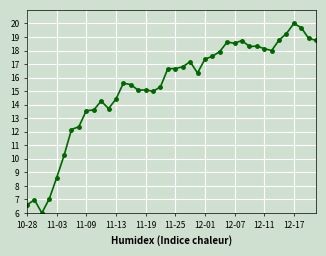

True or false: the data has more than 1 interior local peaks.

True